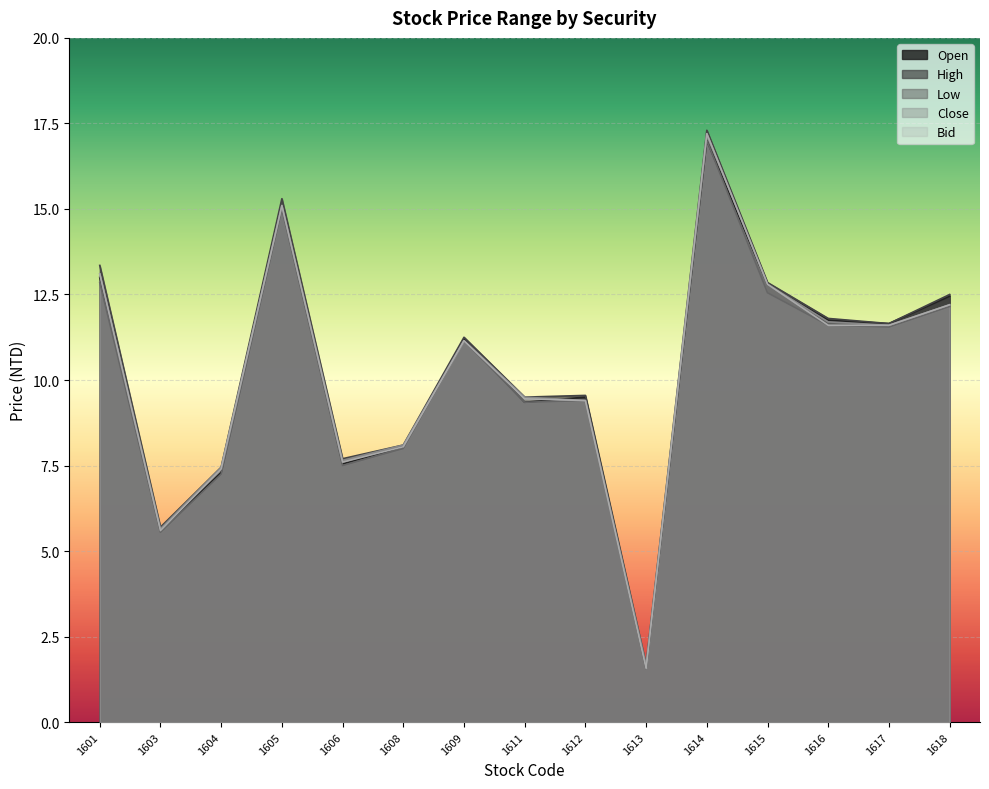

List the series in order of their peak value, lowest first.

Open, Low, Close, Bid, High